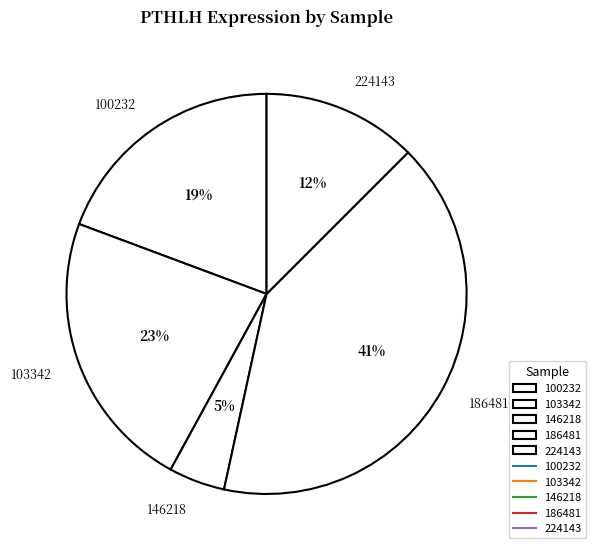

Is there any slice that represents more than half of the pie?

No